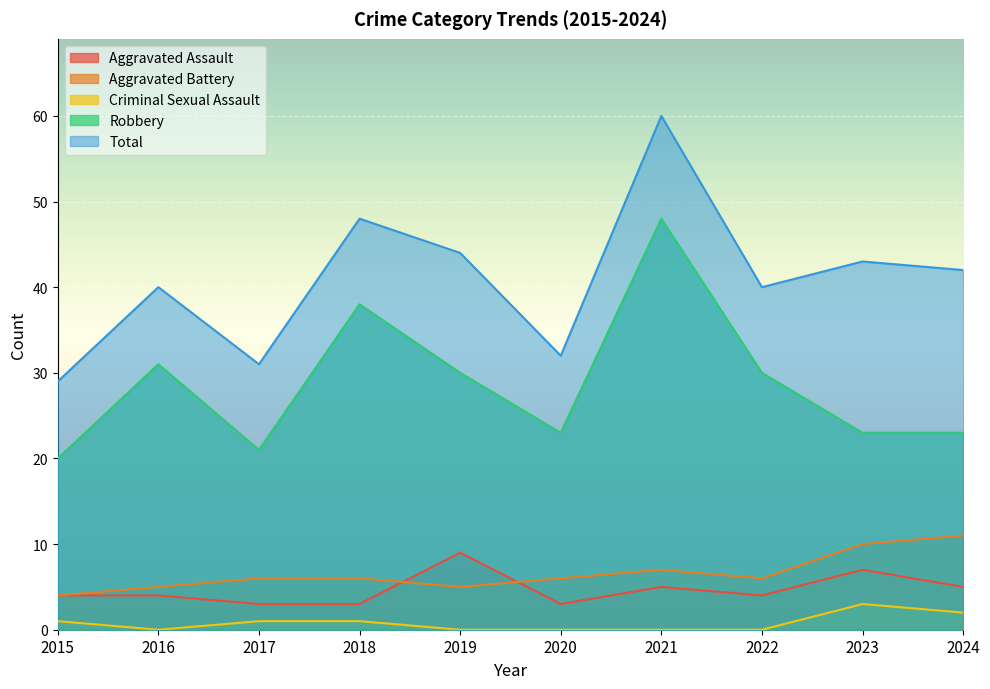

What is the difference between the second highest and minimum values in the Aggravated Battery series?

6